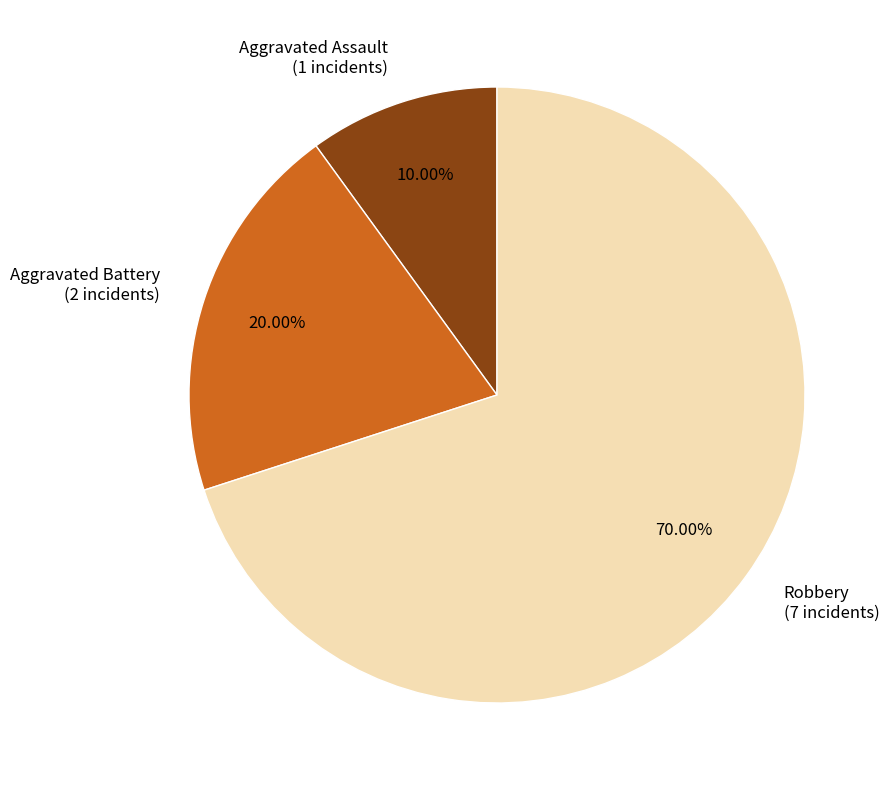

Is it true that Aggravated Assault is 1% of the pie?

False